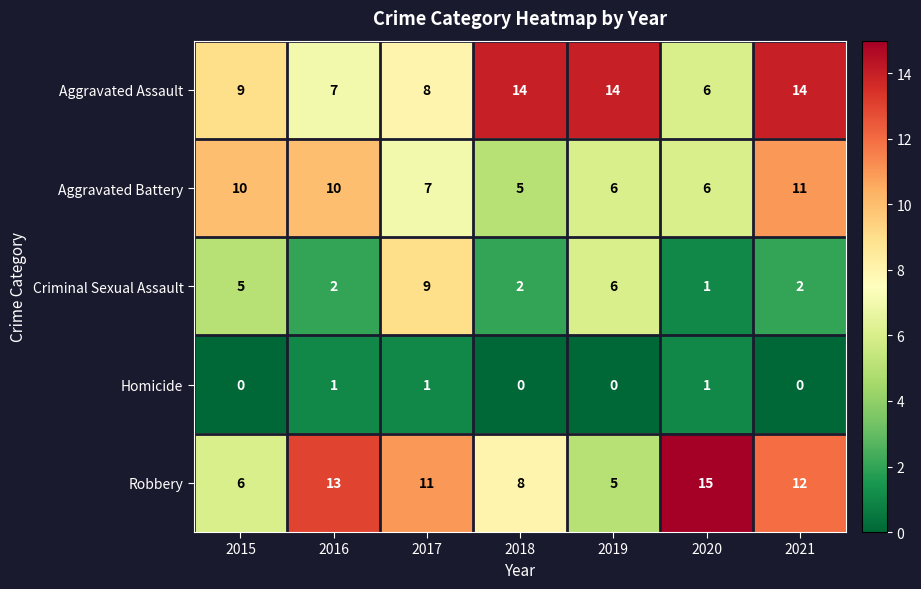

At which category does the chart reach its peak across all series?

2020